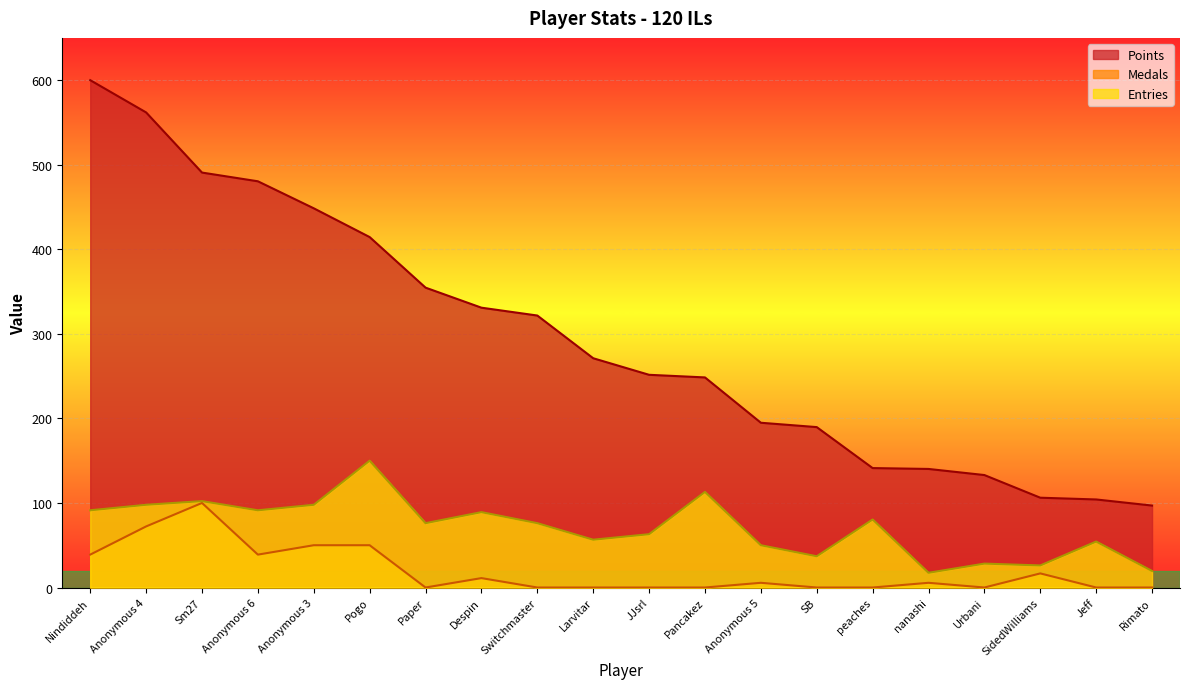

List the series in order of their peak value, highest first.

Points, Entries, Medals